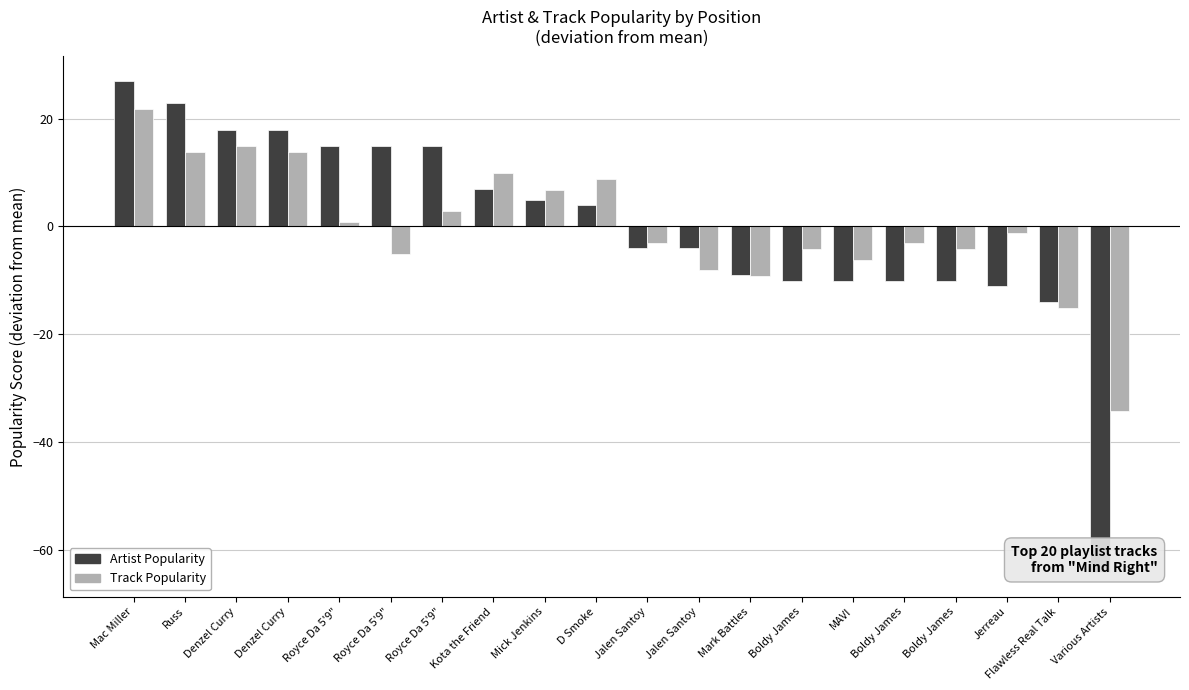

At which category does the chart reach its minimum across all series?

Various Artists